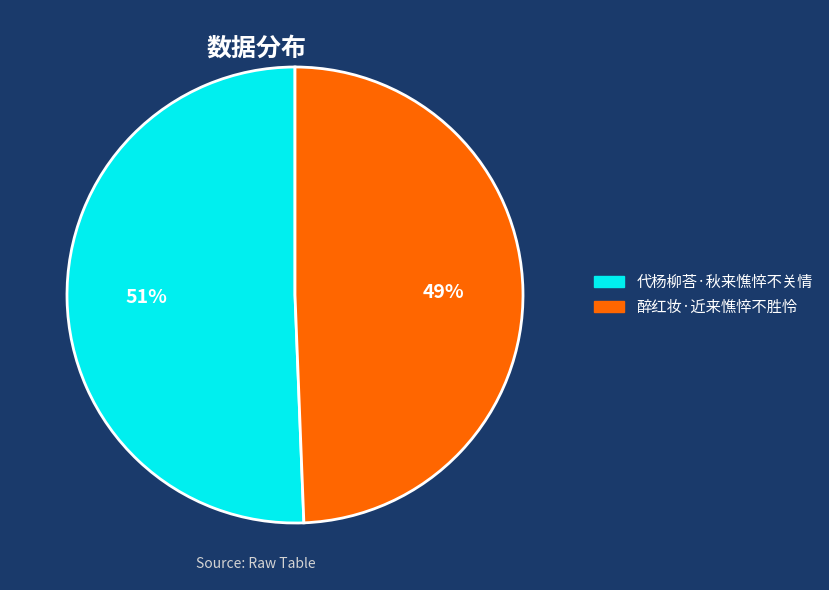

Which slice is the largest?

代杨柳荅·秋来憔悴不关情